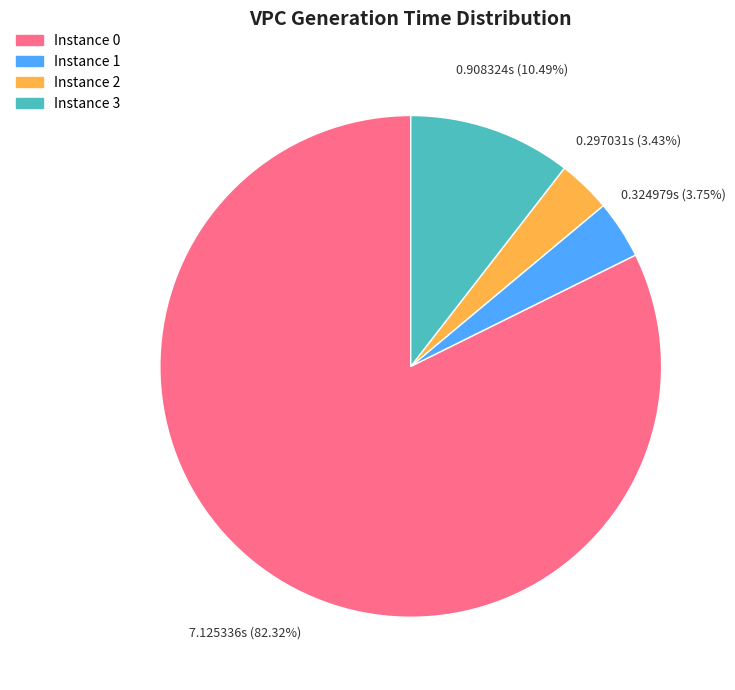

Is there any slice that represents more than half of the pie?

Yes